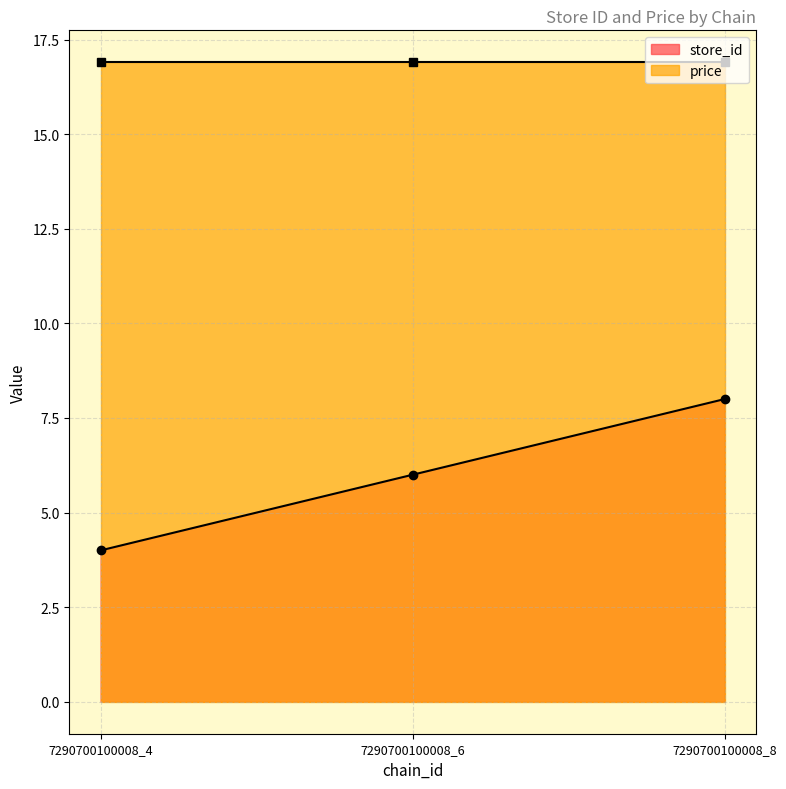

Where does the data first go above 6?

7290700100008_8